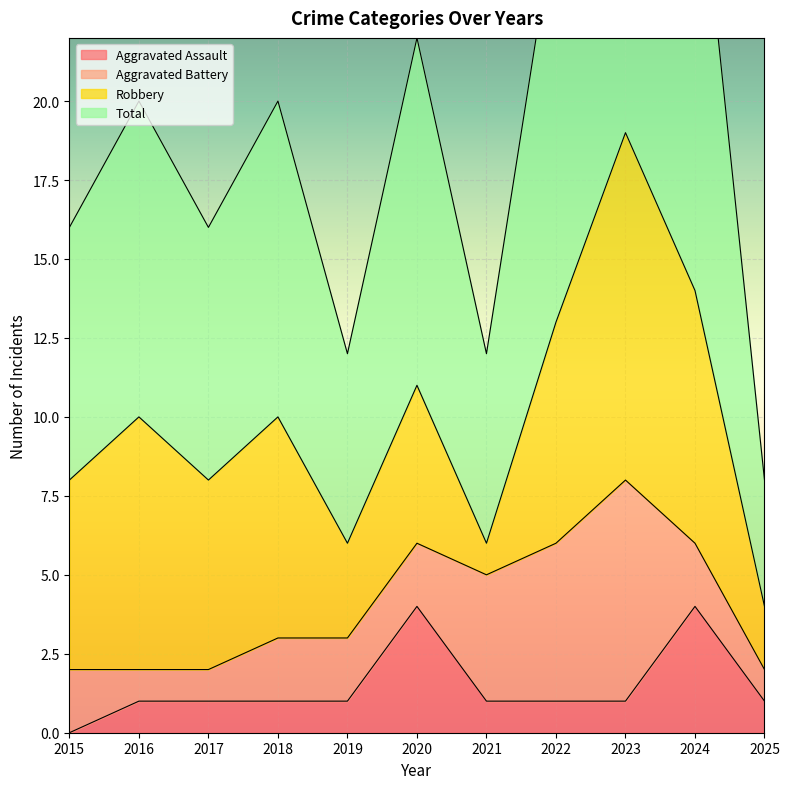

The value of Aggravated Assault at 2025 is 0. True or false?

False